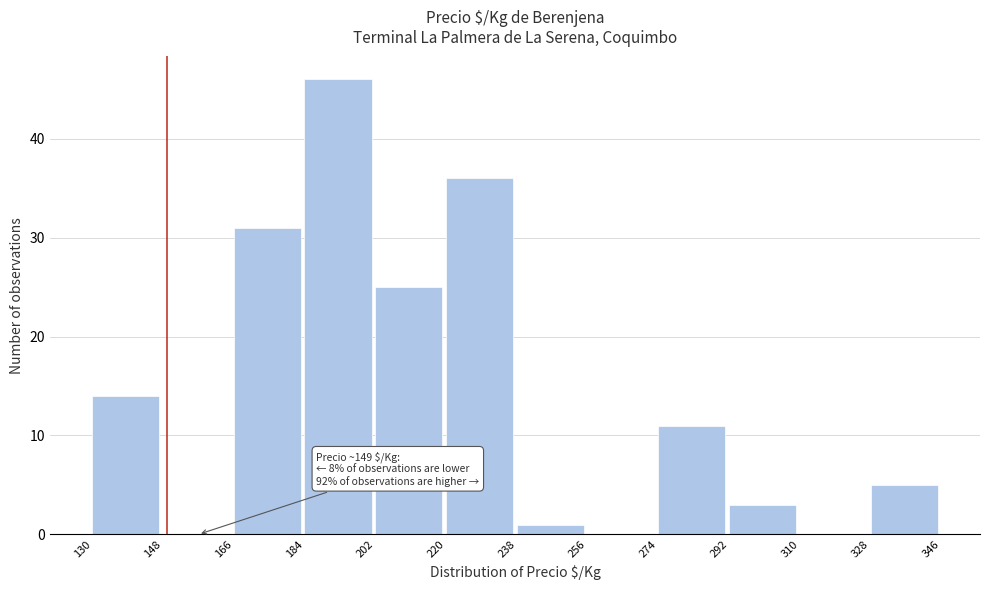

Which range on the x-axis has the tallest bar?

184 to 202